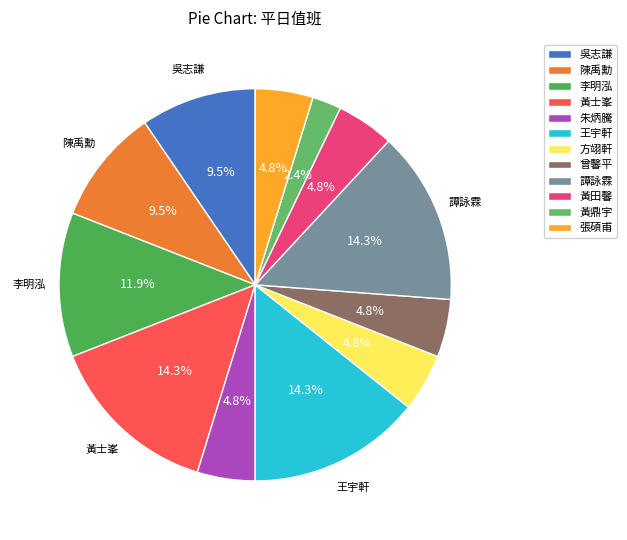

To the nearest percent, what is the average slice percentage?

8%